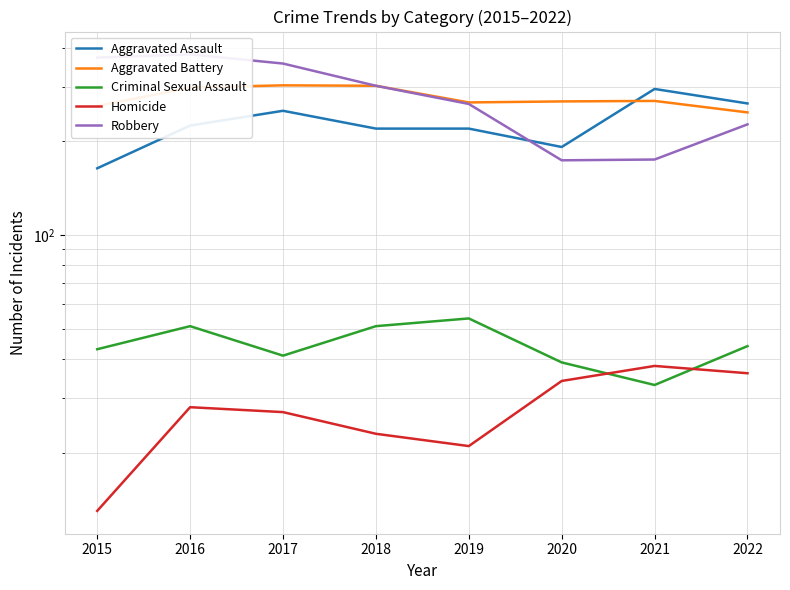

Which category has the lowest value in the Criminal Sexual Assault series?

2021